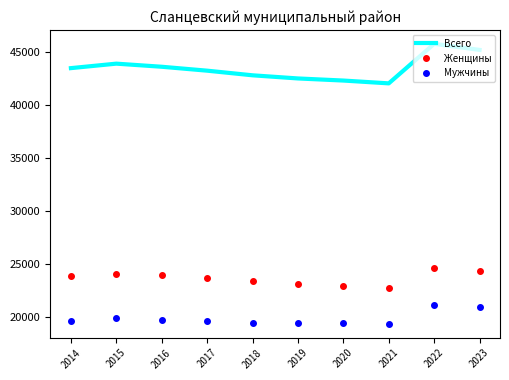

The value of Всего at 2022 is 66958. True or false?

False